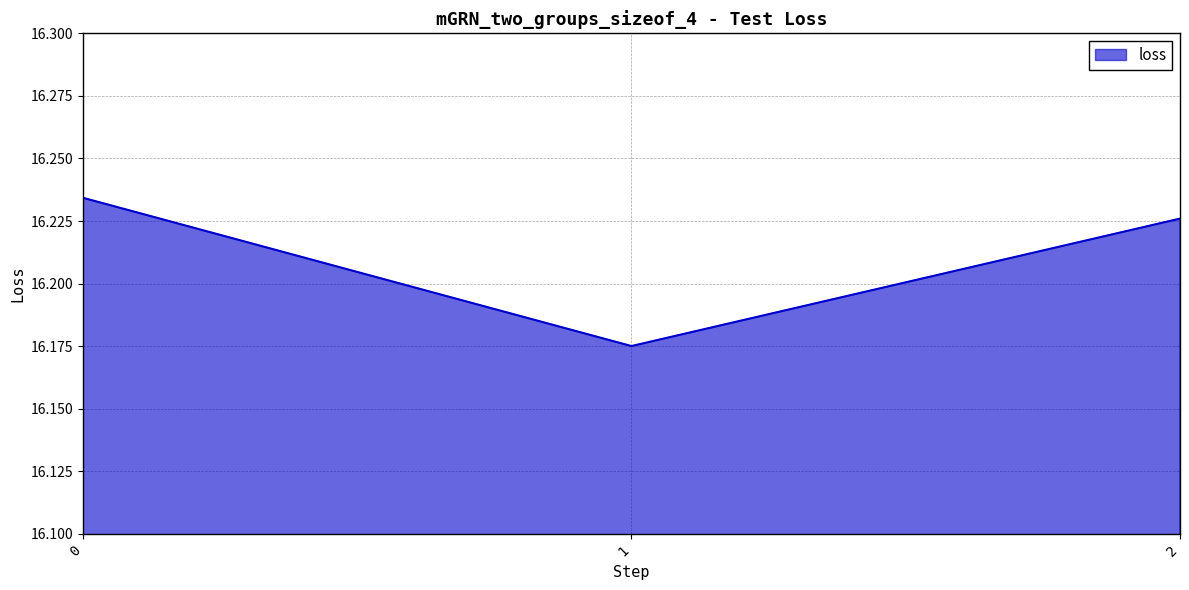

Where is the data nearest to the value 16?

1